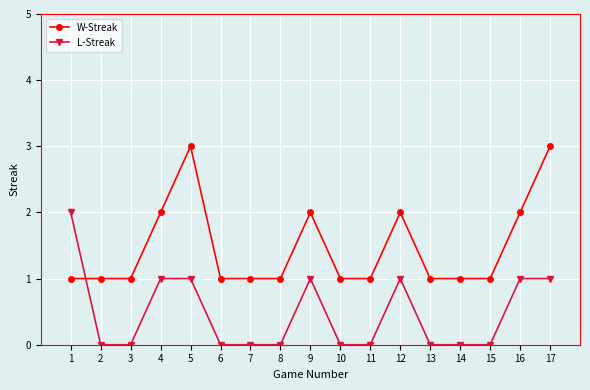

Rank the series by their maximum value, from highest to lowest.

W-Streak, L-Streak